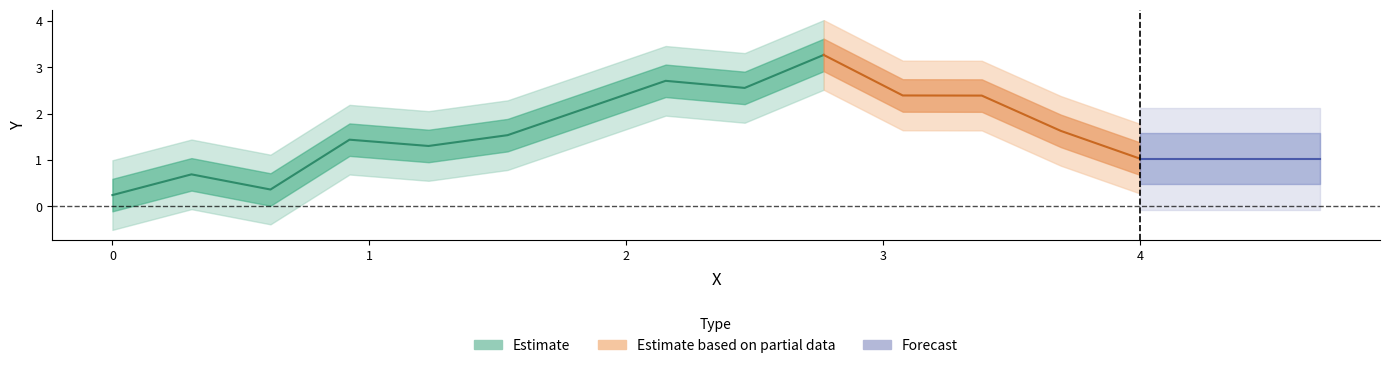

What is the greatest value displayed?

3.3